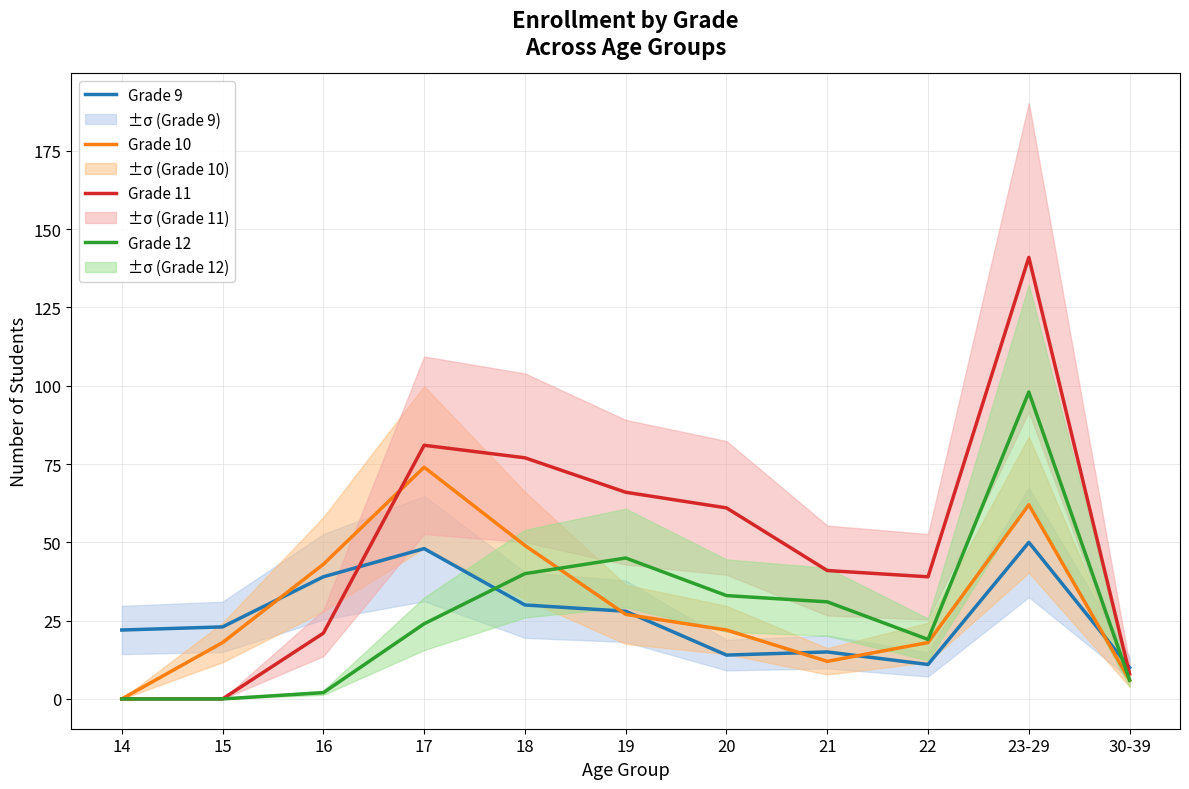

Reading right to left, list all the values displayed in this chart.

Grade 9: 10	50	11	15	14	28	30	48	39	23	22
Grade 10: 6	62	18	12	22	27	49	74	43	18	0
Grade 11: 8	141	39	41	61	66	77	81	21	0	0
Grade 12: 6	98	19	31	33	45	40	24	2	0	0